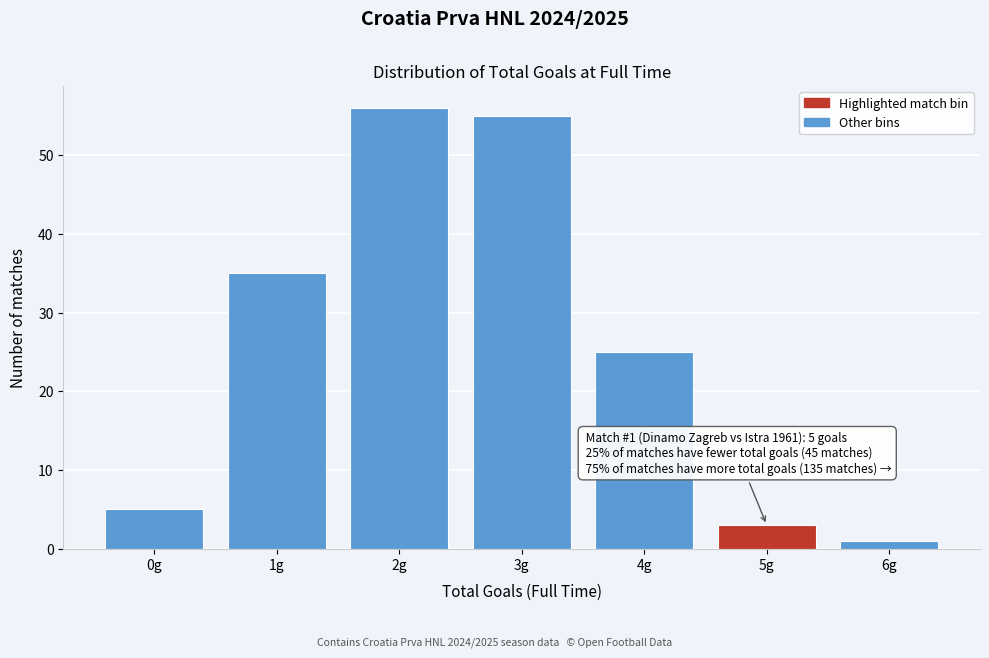

Reading left to right, extract all data points from this chart.

5	35	56	55	25	3	1